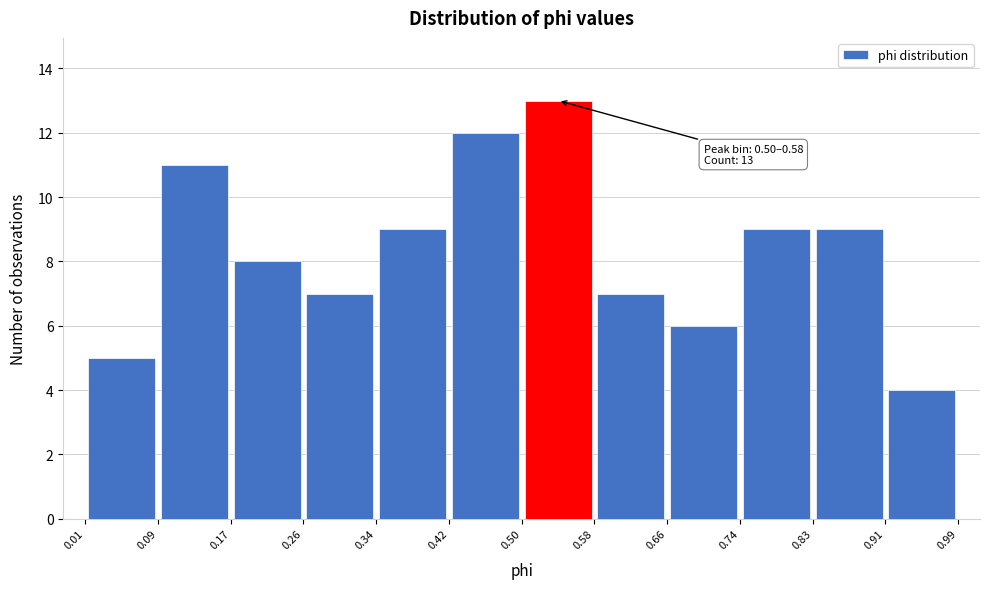

Over which range of the x-axis is the bar tallest?

0.50 to 0.58